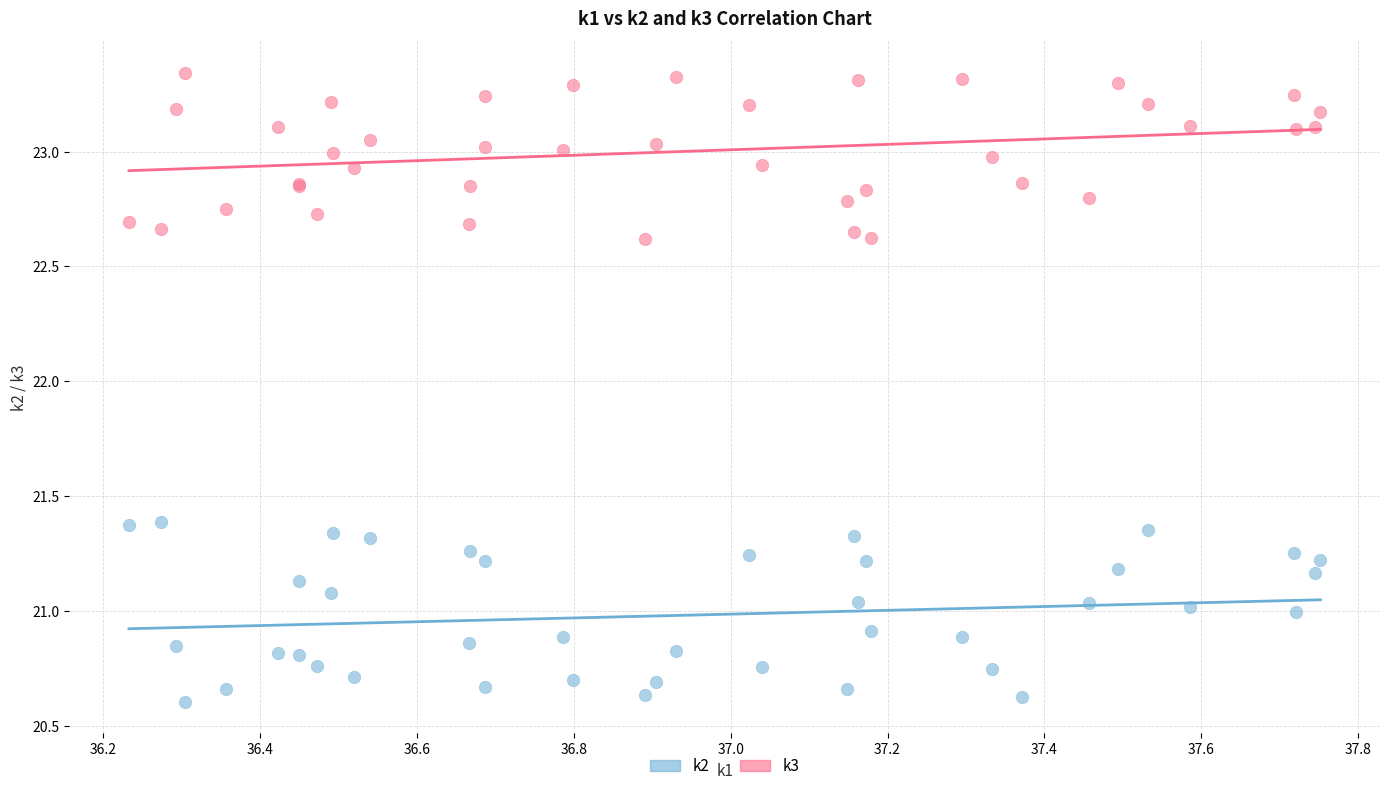

Which series contains the lowest Y value?

k2